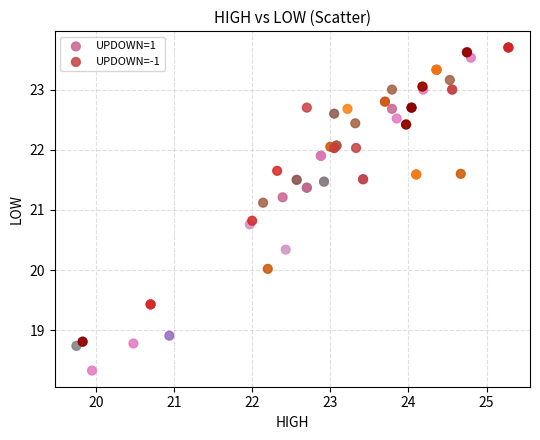

What are all the series names shown in the legend?

UPDOWN=1, UPDOWN=-1